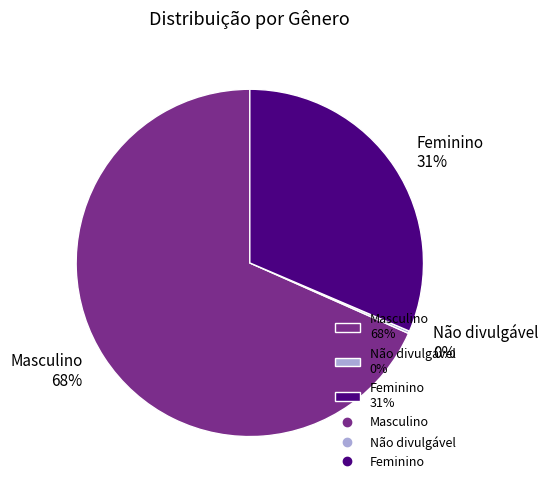

Which category has the biggest portion of the pie?

Masculino